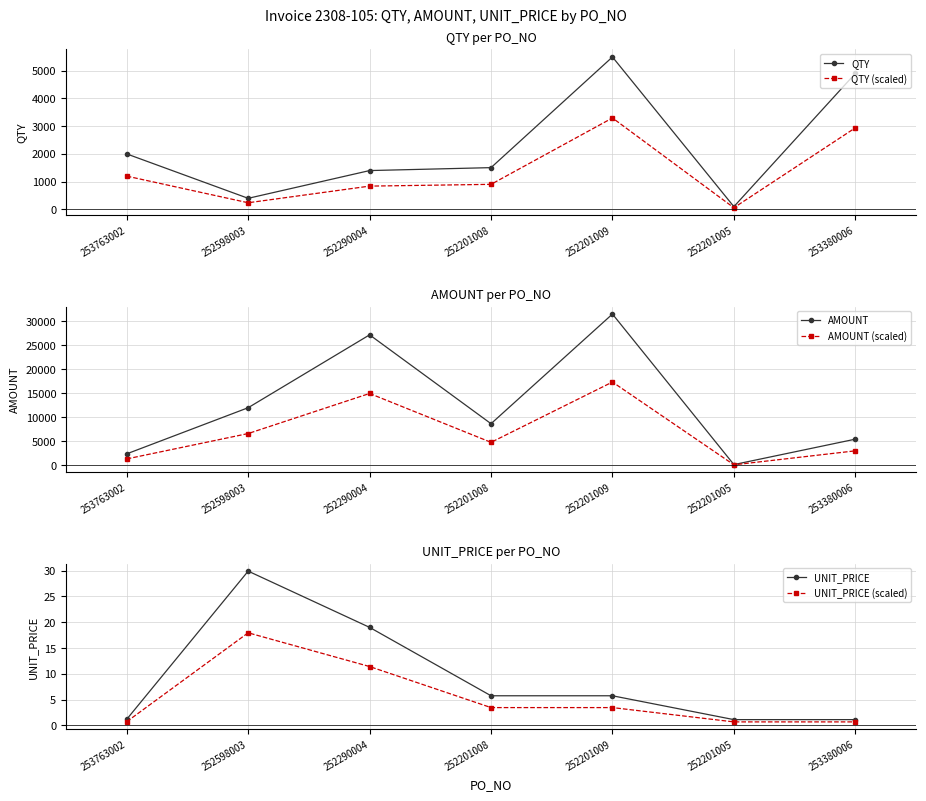

At which label is UNIT_PRICE (scaled) closest to 9?

252290004